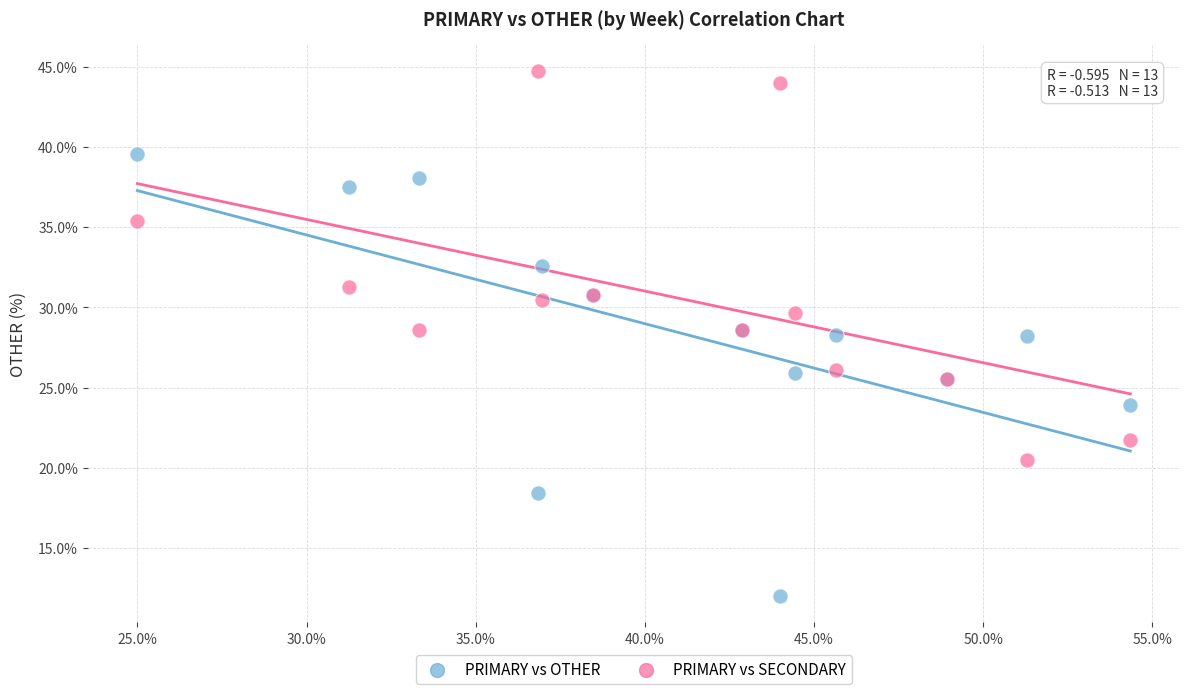

Which series contains the lowest Y value?

PRIMARY vs OTHER